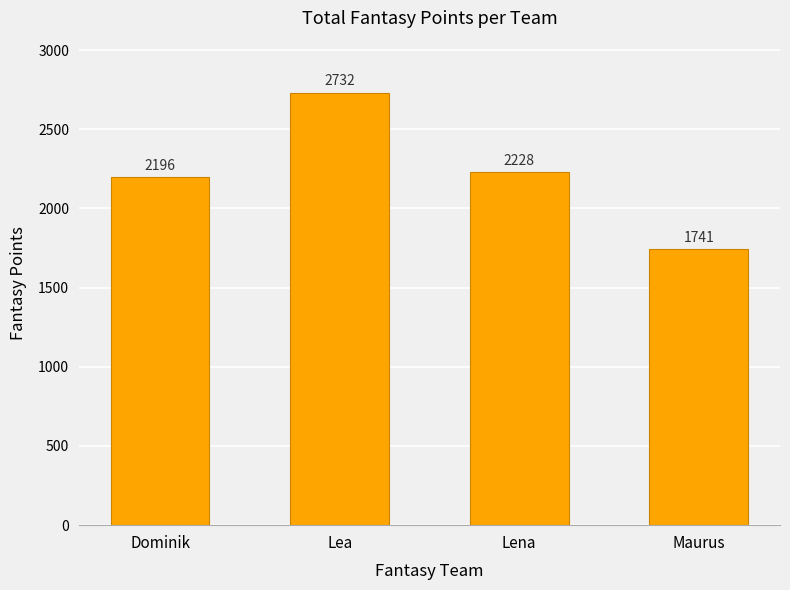

The chart shows a value of 2196 at Dominik. True or false?

True